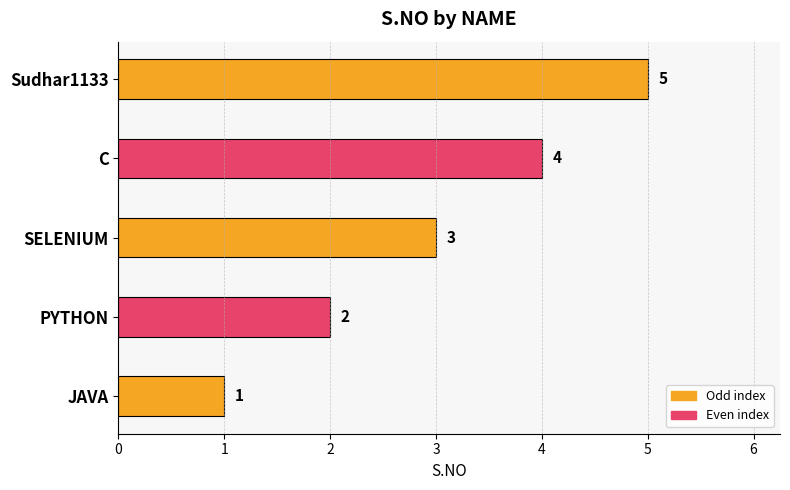

Between JAVA and SELENIUM, which is larger?

SELENIUM